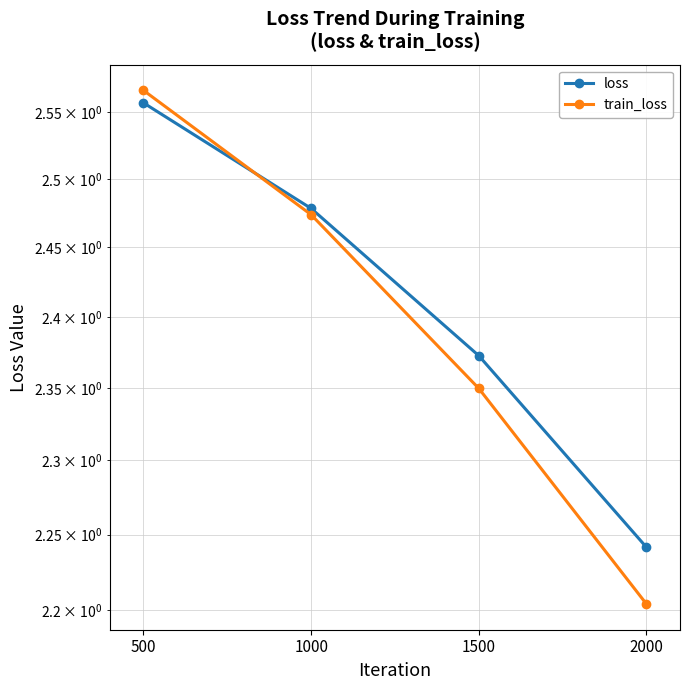

Is the value of loss at 1000 greater than the value of train_loss at 1000?

Yes